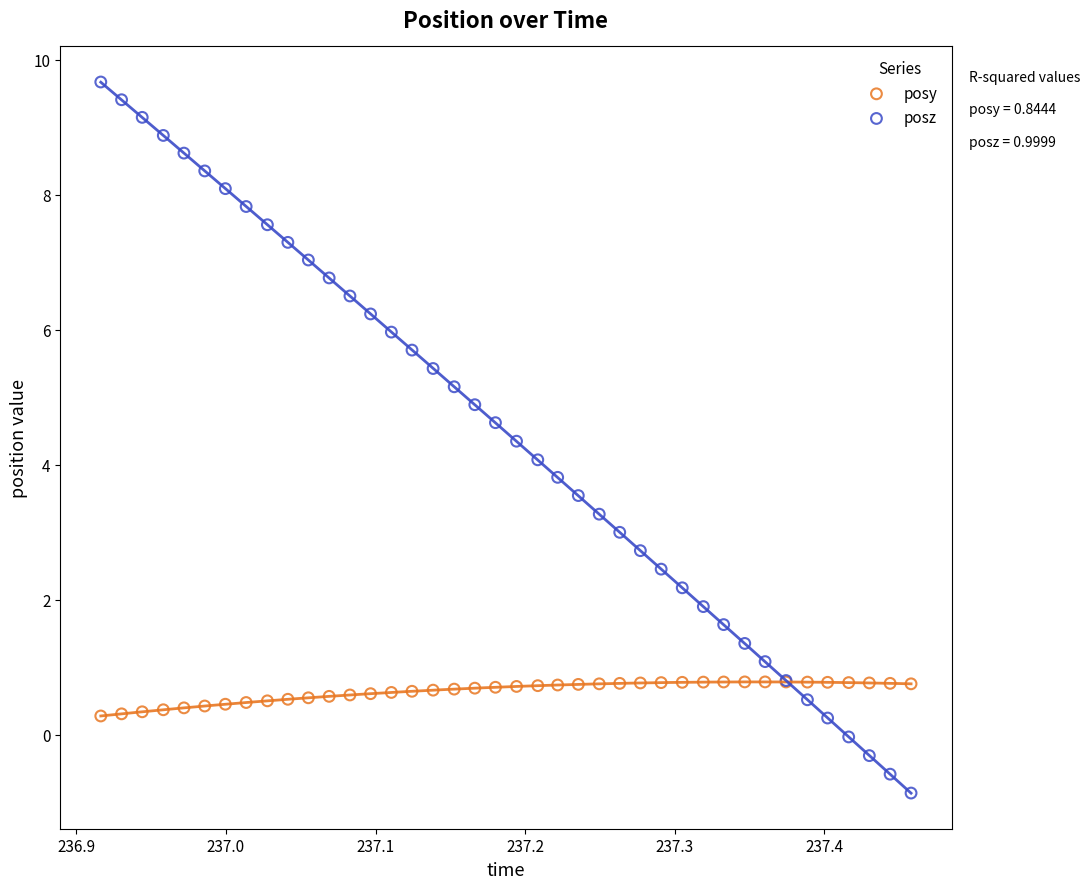

What are all the series names shown in the legend?

posy, posz